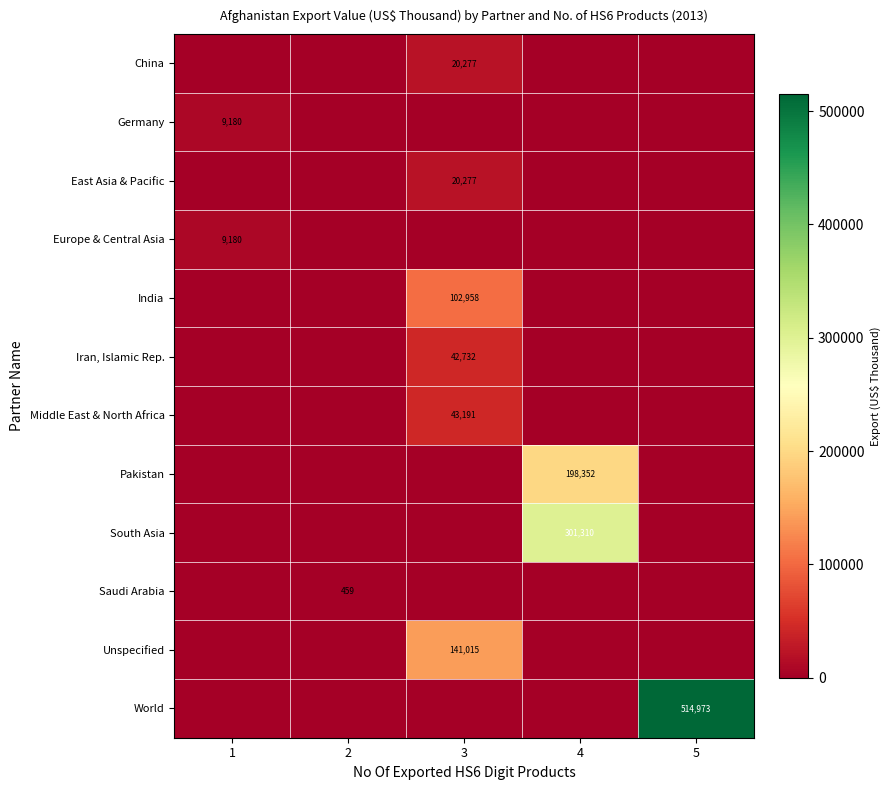

What is the spread (max minus min) of values at 3?

141014.8